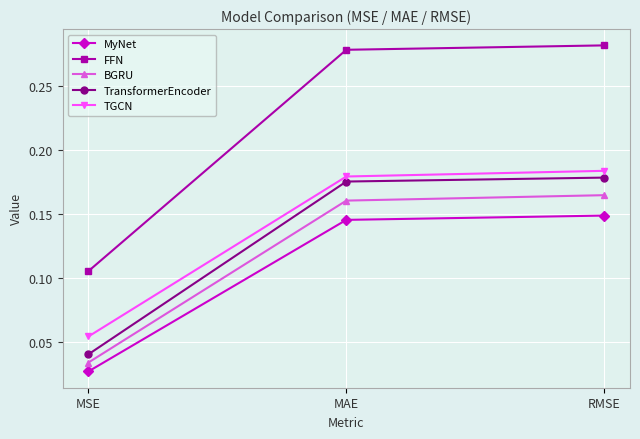

Rank the series by their maximum value, from highest to lowest.

FFN, TGCN, TransformerEncoder, BGRU, MyNet